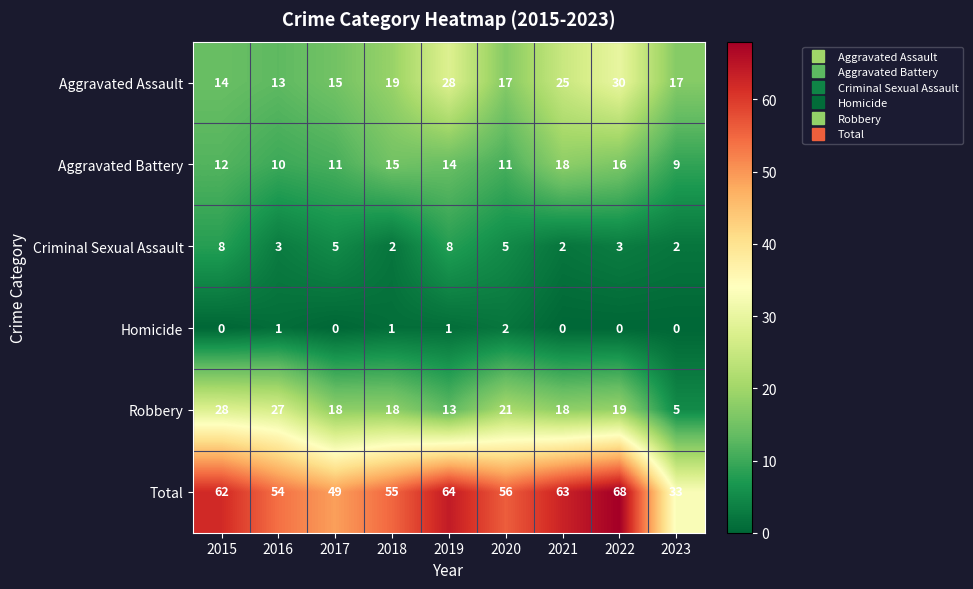

Which series has the widest spread of values?

Total